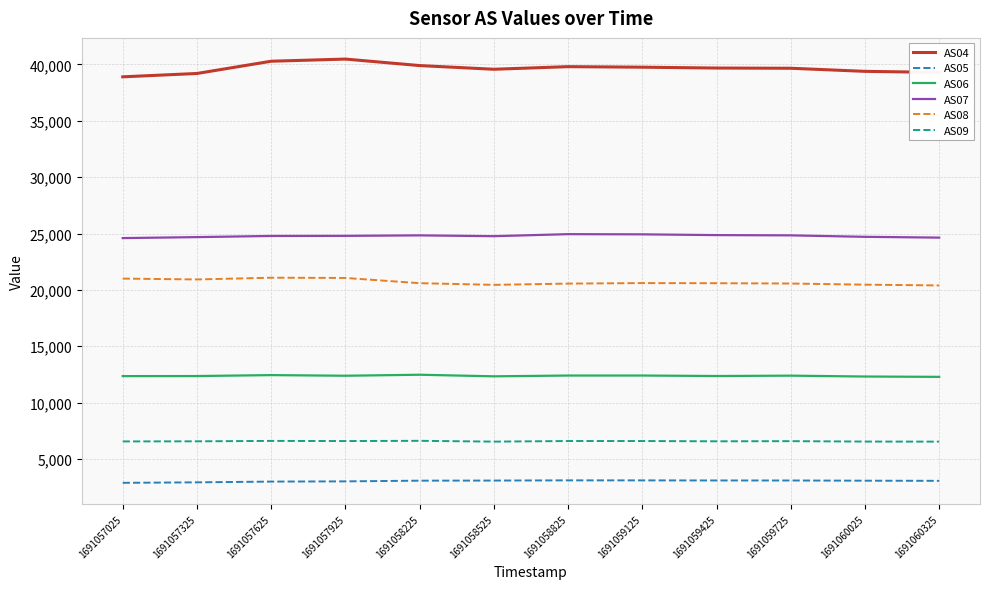

Is the value of AS05 at 1691058825 greater than the value of AS04 at 1691057025?

No